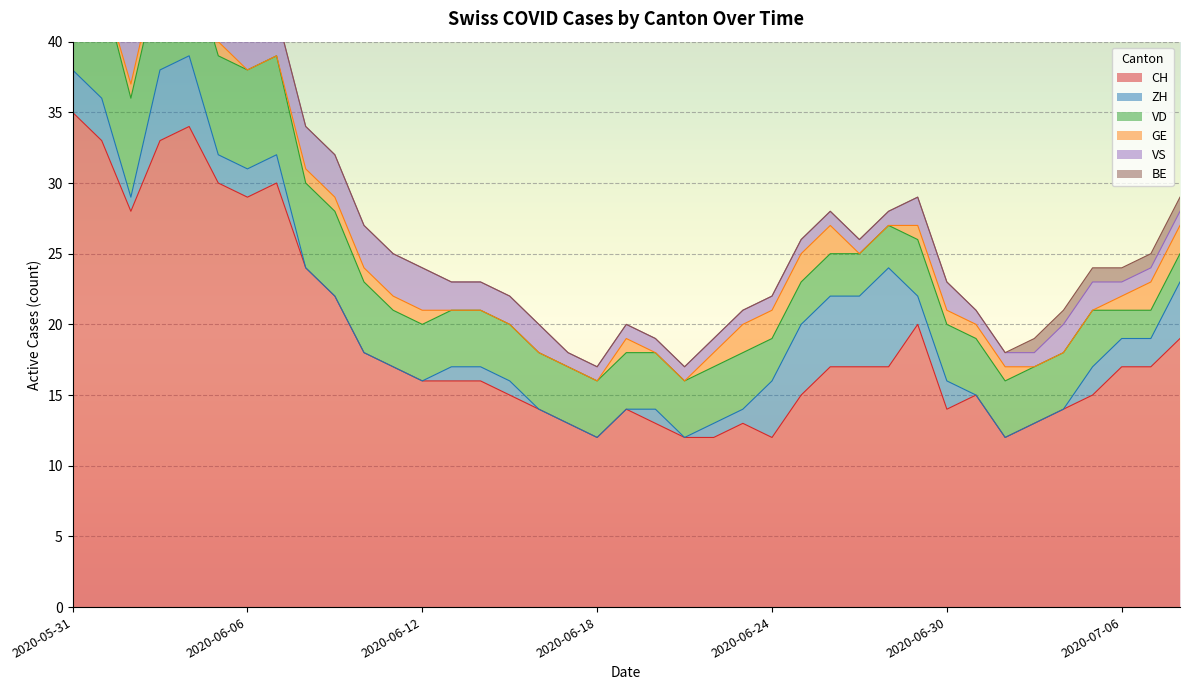

What is the label of the 30th point from the right?

2020-06-09